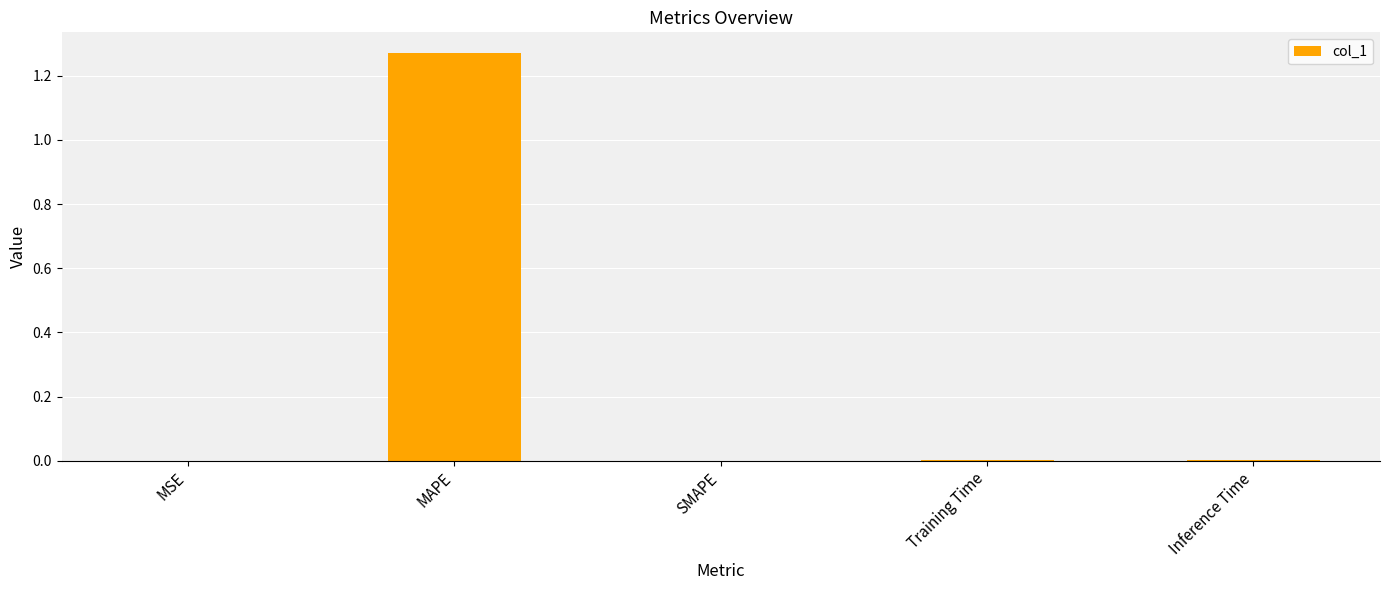

What is the average value?

0.3